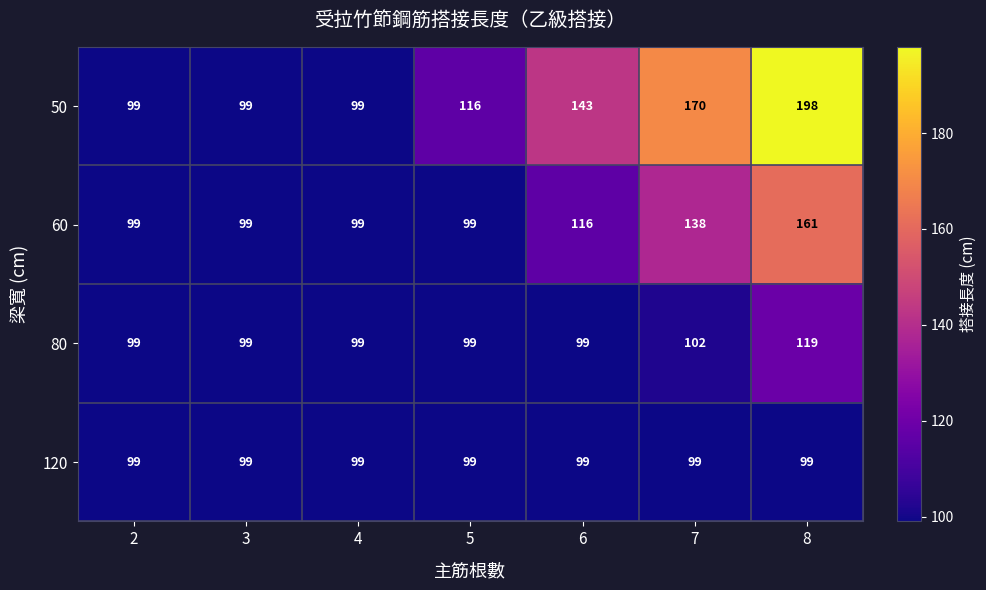

Rank the series by their maximum value, from lowest to highest.

120, 80, 60, 50